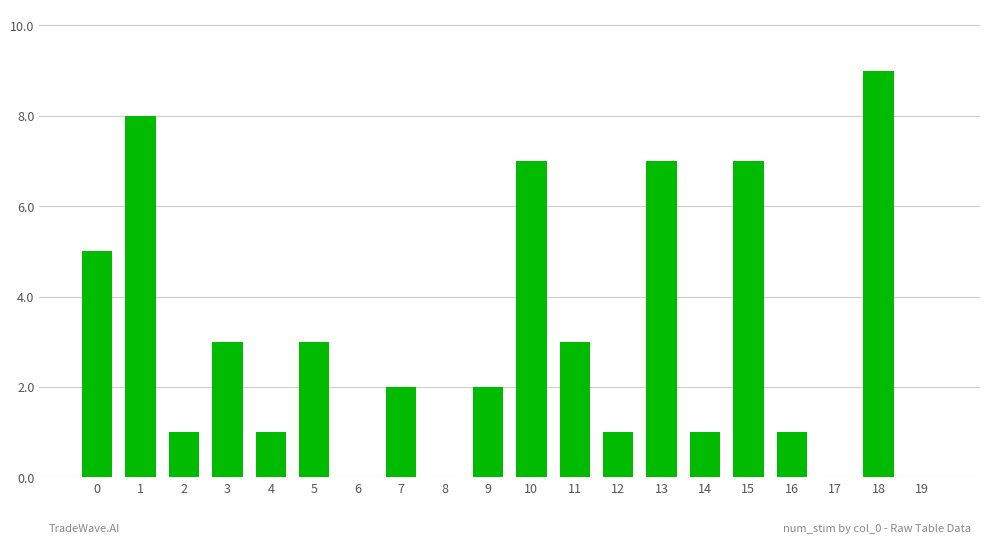

Reading left to right, list all the values displayed in this chart.

5	8	1	3	1	3	0	2	0	2	7	3	1	7	1	7	1	0	9	0